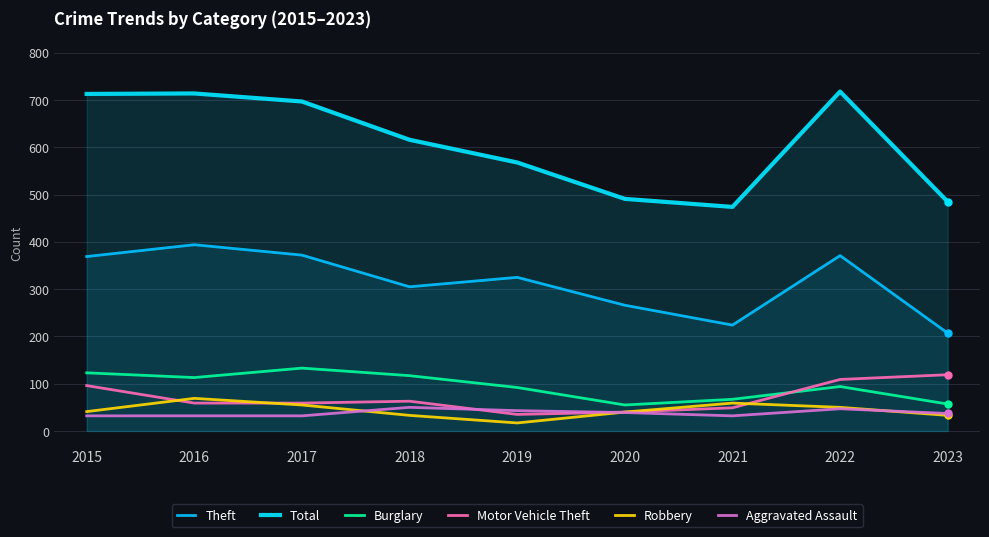

Which series has the largest range (max minus min)?

Total